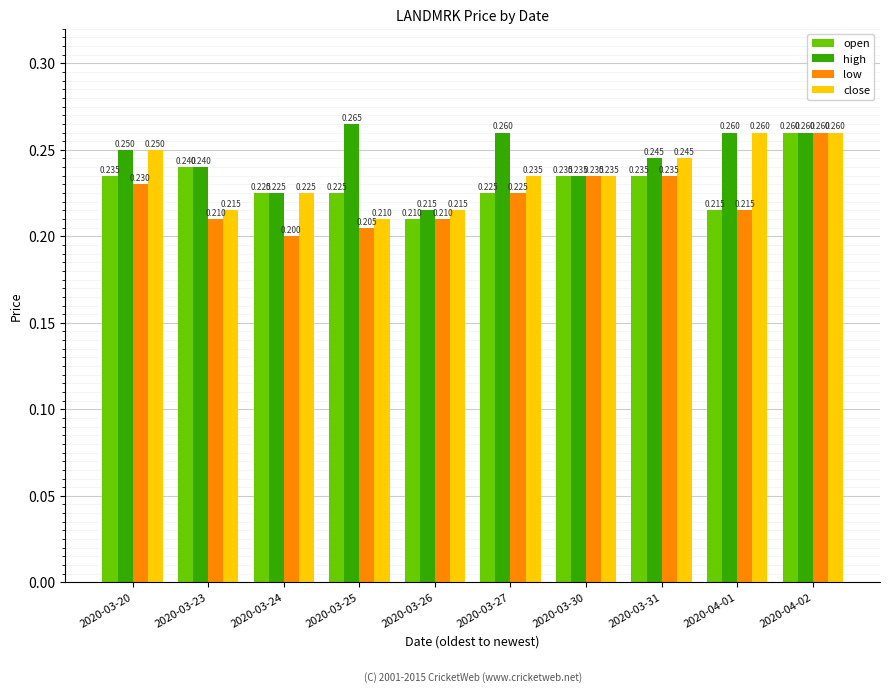

What is the total value across all series at 2020-03-31?

1.0